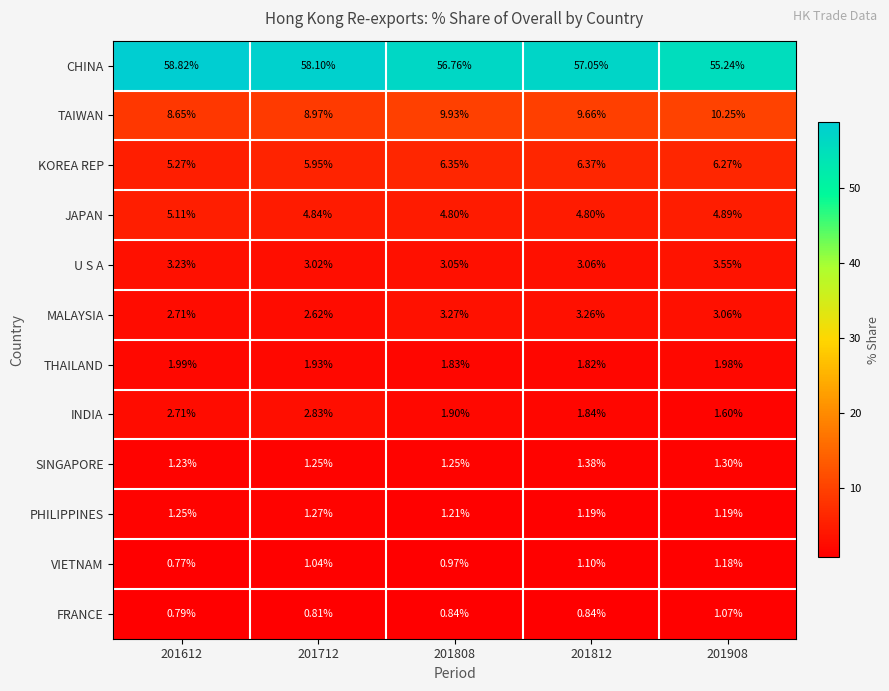

Which series changed the most between 201808 and 201812?

CHINA